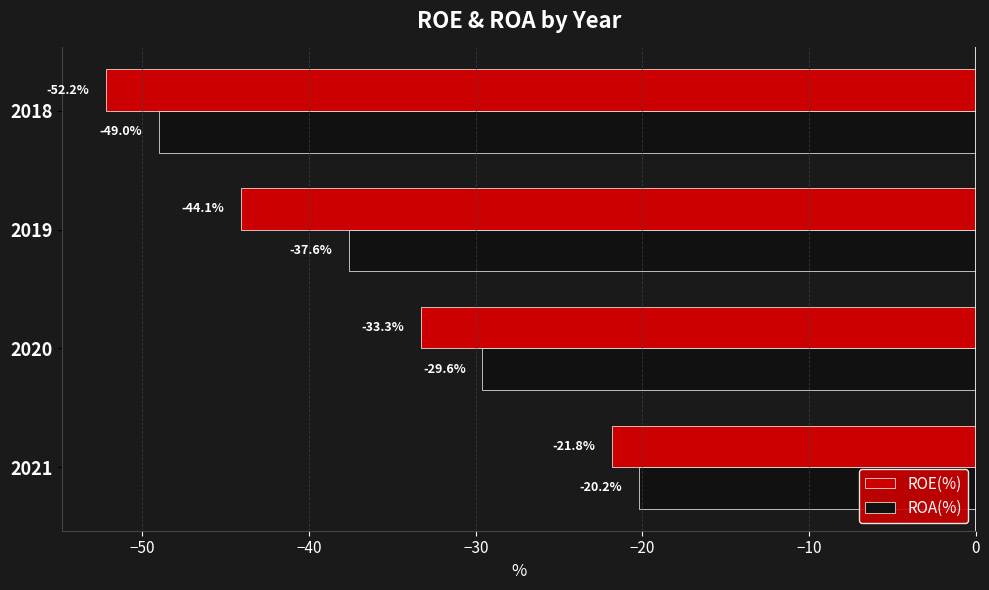

What is the sum of all ROA(%) values?

-136.4